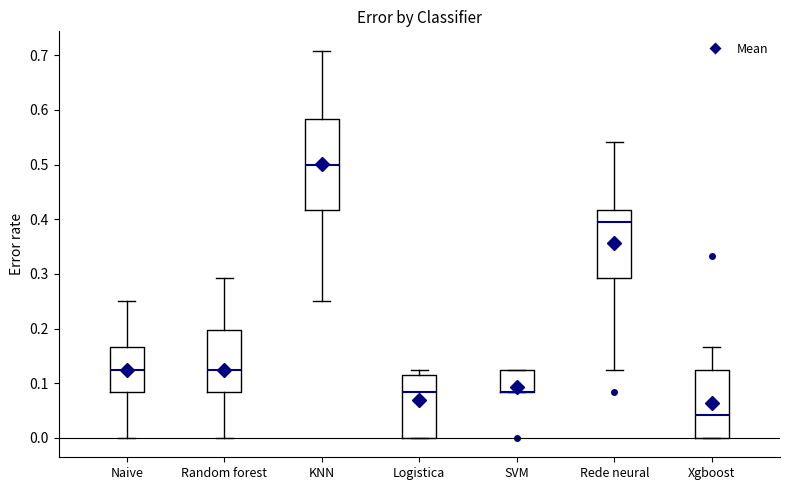

Reading left to right, transcribe this box plot: for each box, give where its median line is, the range the box spans, and where its two whiskers end, as read against the y-axis. The values are not printed on the chart, so give them approximately, as read against the axis.

Naive: median 0.13, box 0.08 to 0.17, whiskers 0.00 to 0.25
Random forest: median 0.13, box 0.08 to 0.20, whiskers 0.00 to 0.29
KNN: median 0.50, box 0.42 to 0.58, whiskers 0.25 to 0.71
Logistica: median 0.08, box 0.00 to 0.11, whiskers 0.00 to 0.13
SVM: median 0.08 (drawn on the box's lower edge), box 0.08 to 0.13, whiskers 0.08 to 0.13
Rede neural: median 0.40, box 0.29 to 0.42, whiskers 0.13 to 0.54
Xgboost: median 0.04, box 0.00 to 0.13, whiskers 0.00 to 0.17